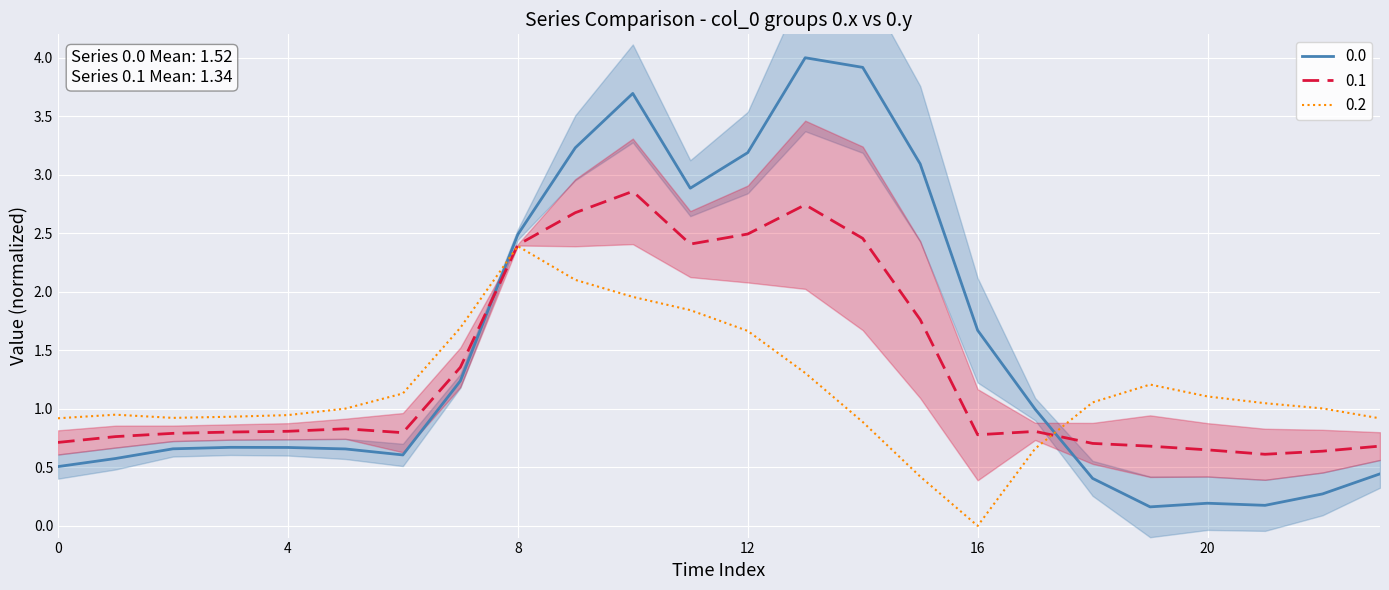

What is the difference between the maximum and minimum values in the 0.1 series?

2.2